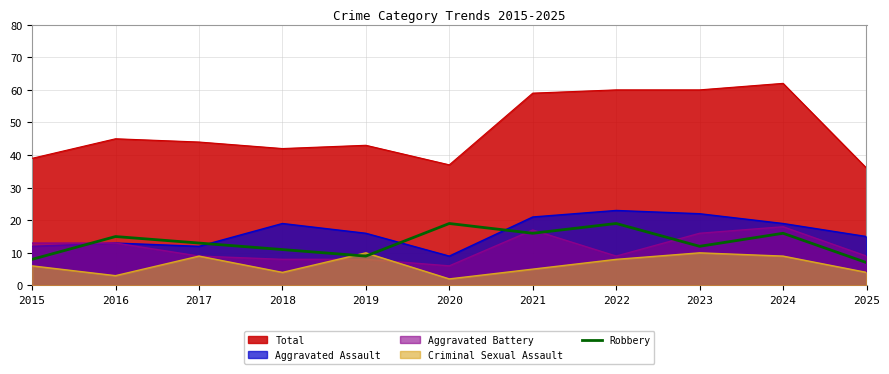

Which series has the widest spread of values?

Total